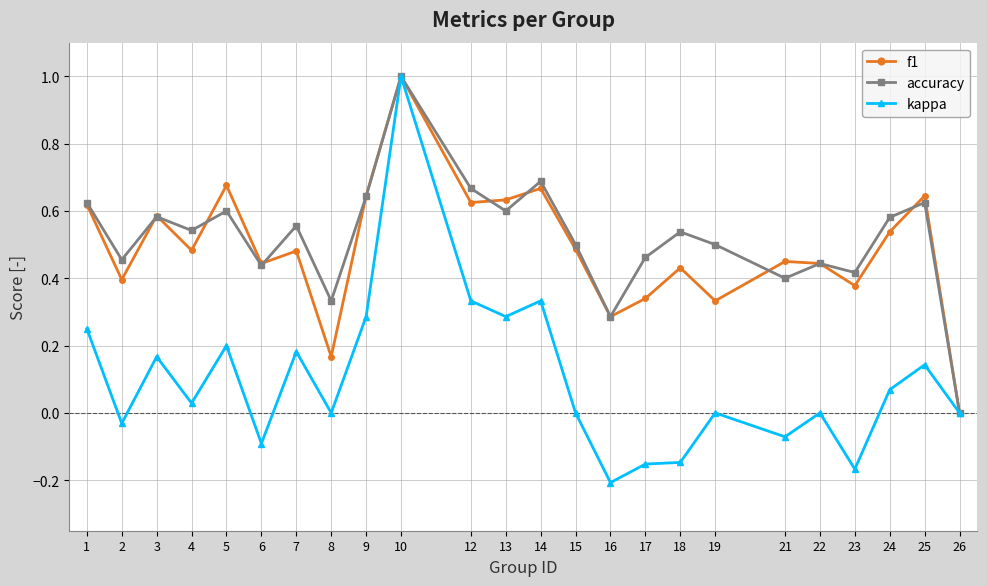

Where is the first local minimum for accuracy?

2